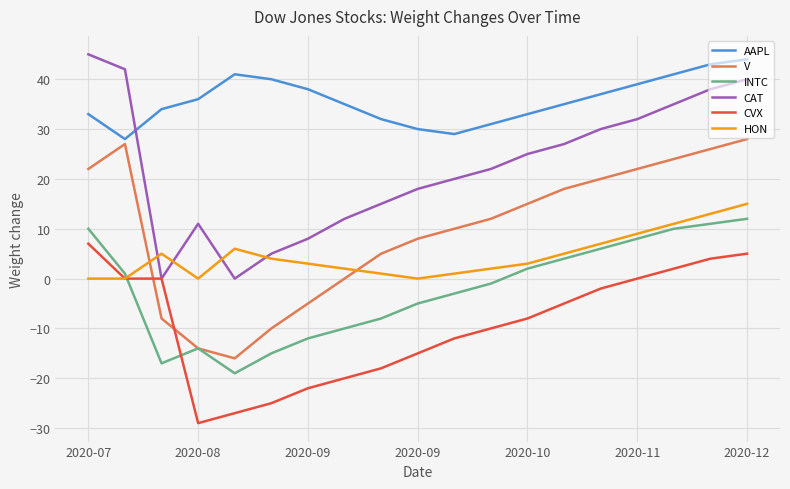

In INTC, how many points are lower than both neighbors (excluding endpoints)?

2